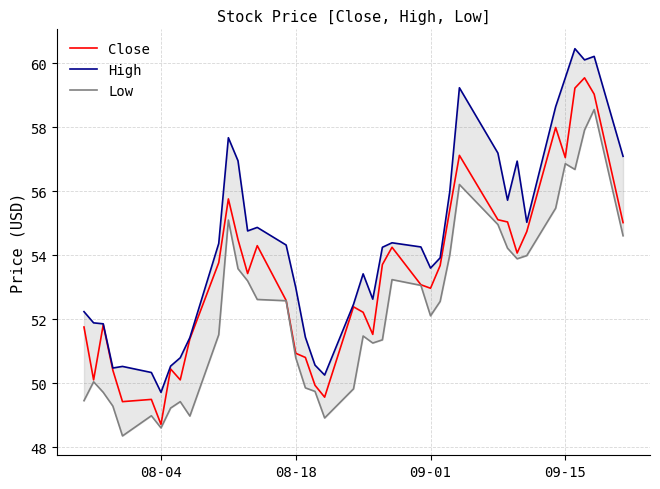

What is the highest value of the Close series?

59.5